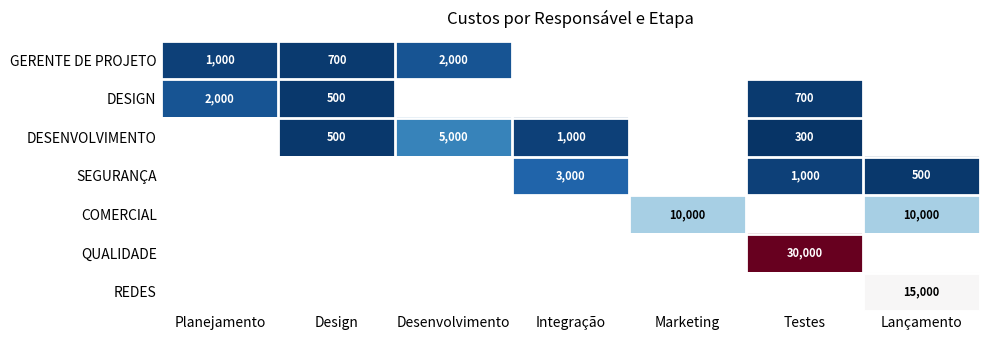

The SEGURANÇA series shows 4961 at Integração. True or false?

False